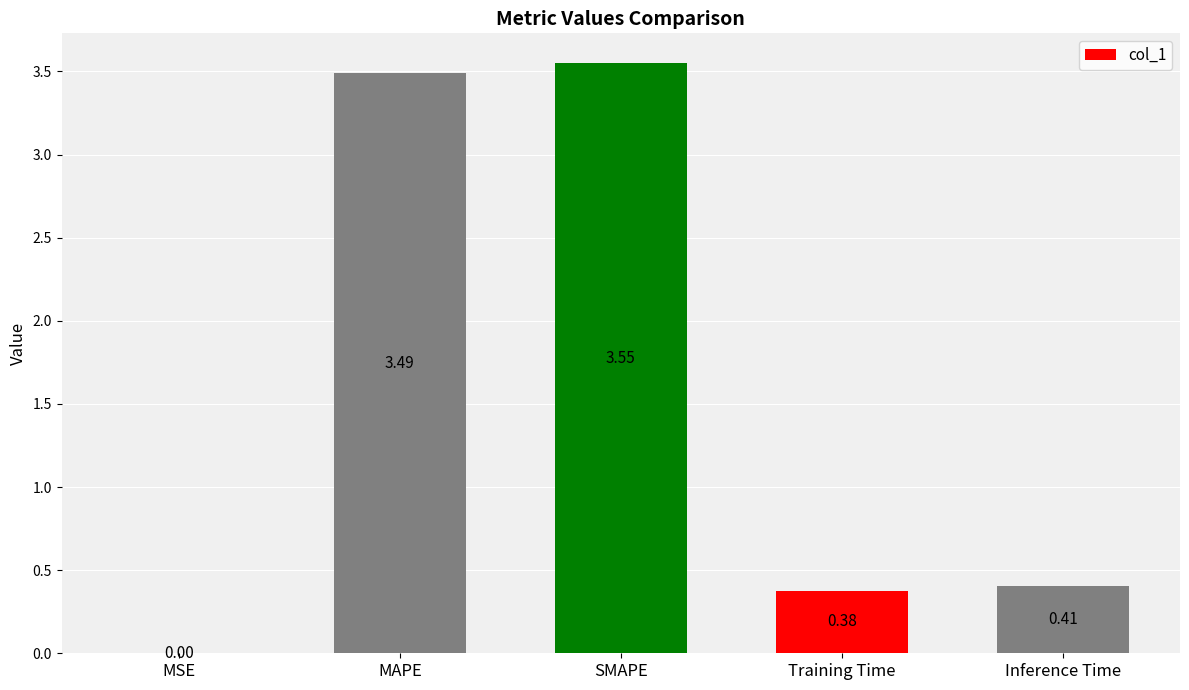

How many distinct data groups are displayed?

1